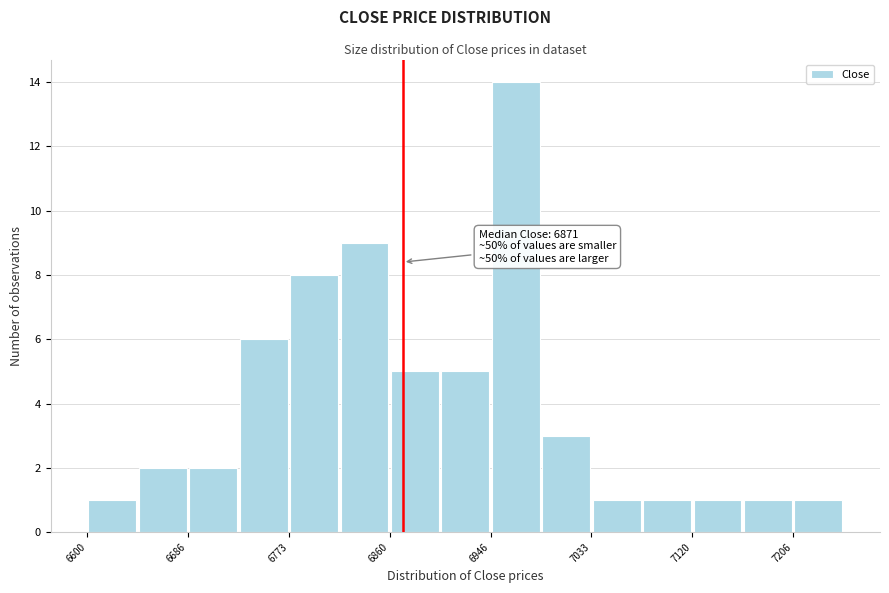

Over which range of the x-axis is the bar tallest?

6950 to 6990